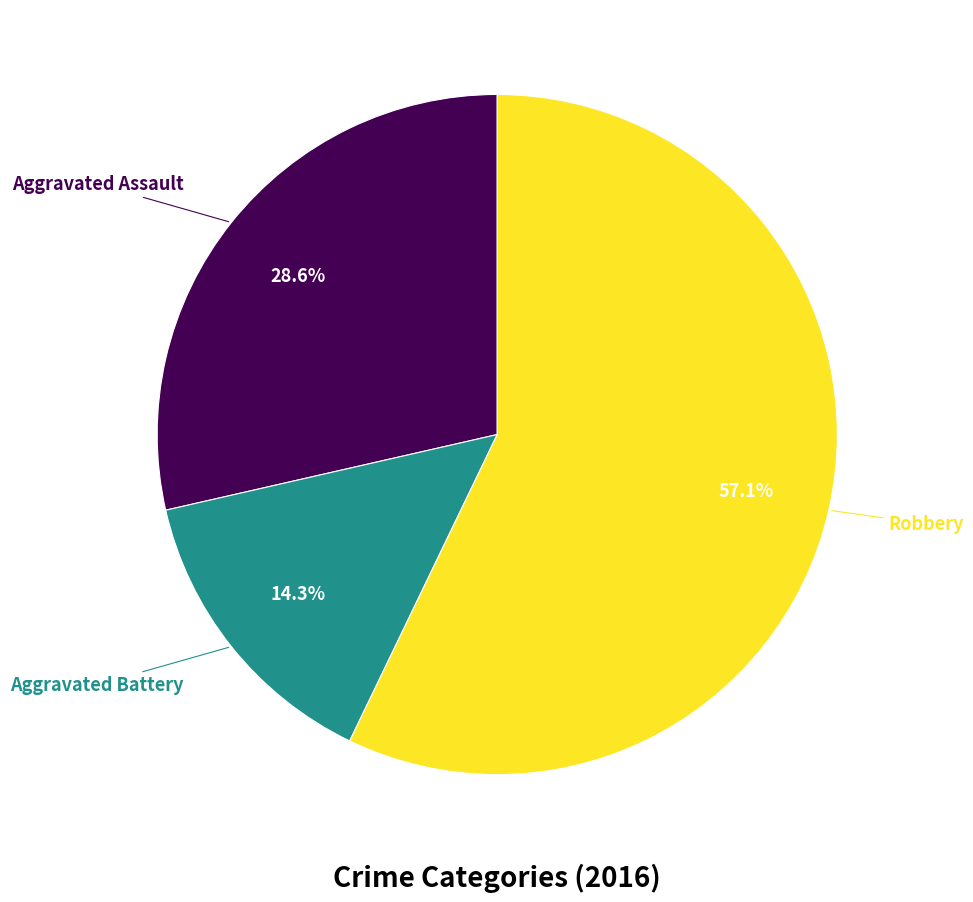

How much of the chart is everything except Robbery?

42.9%